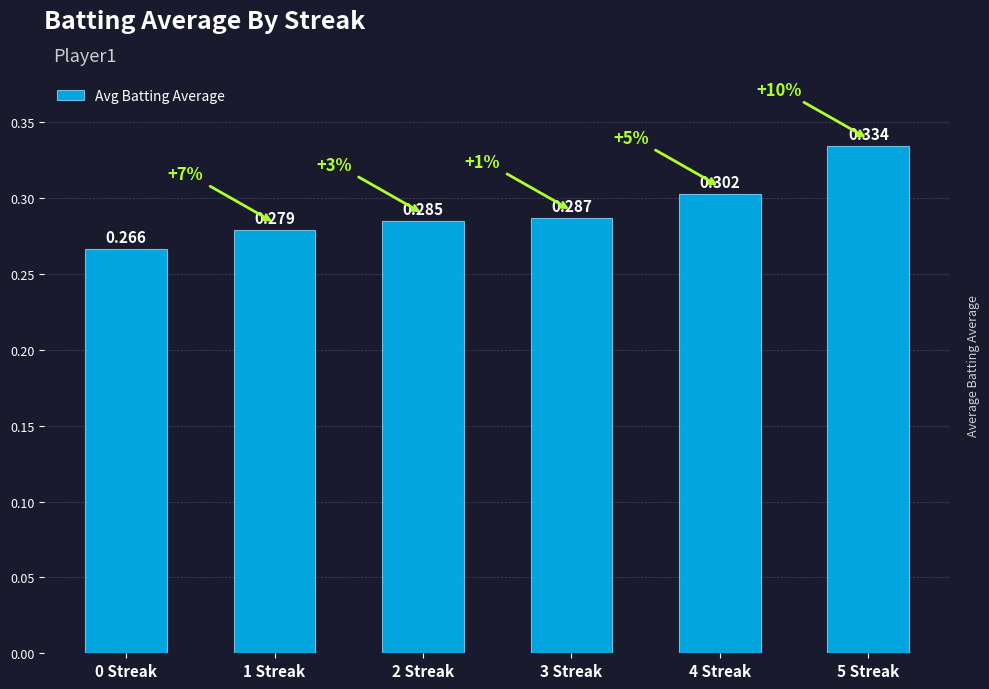

True or false: the data shows 0.2 at 3 Streak.

False